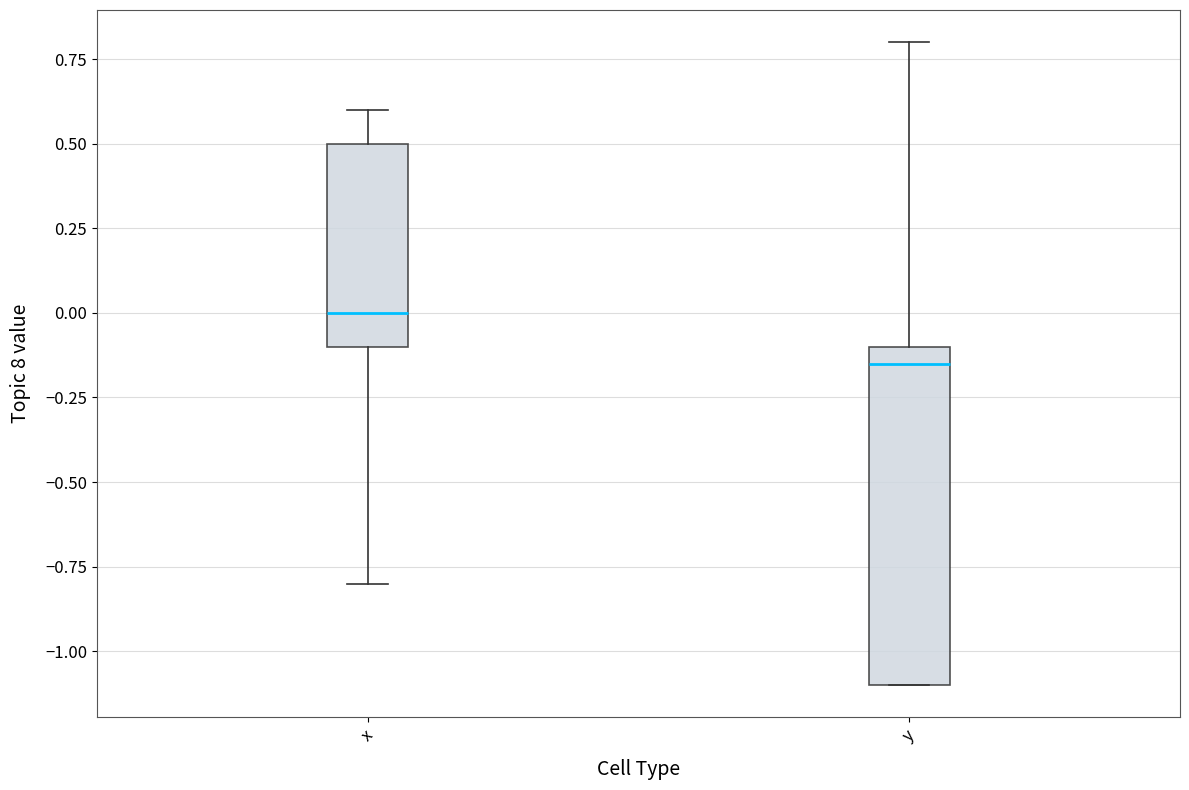

Reading left to right, read every box against the y-axis: the position of its median line, the range the box covers, and the ends of its whiskers. The values are not printed on the chart, so give them approximately, as read against the axis.

x: median 0.00, box -0.10 to 0.50, whiskers -0.80 to 0.60
y: median -0.15, box -1.10 to -0.10, whiskers -1.10 to 0.80